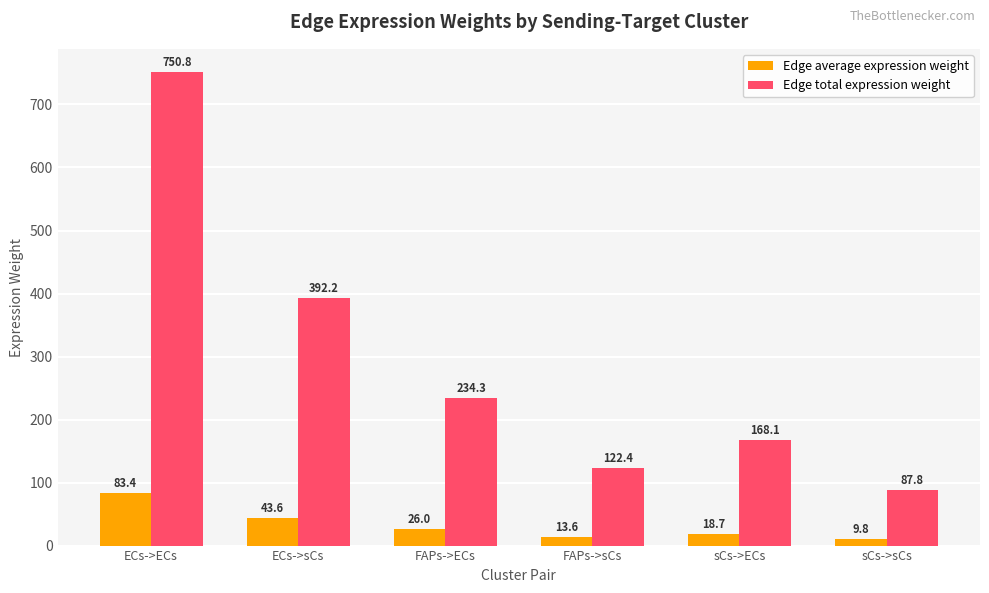

The value of Edge total expression weight at sCs->ECs is 168.1. True or false?

True